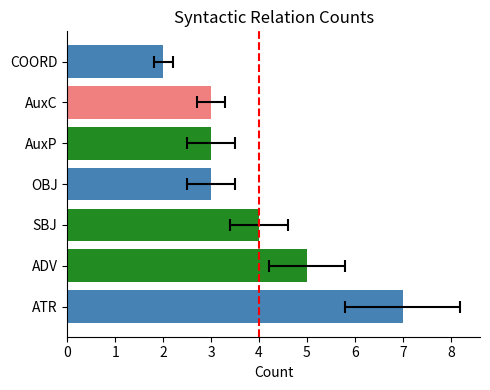

Does the chart contain stacked bars?

No